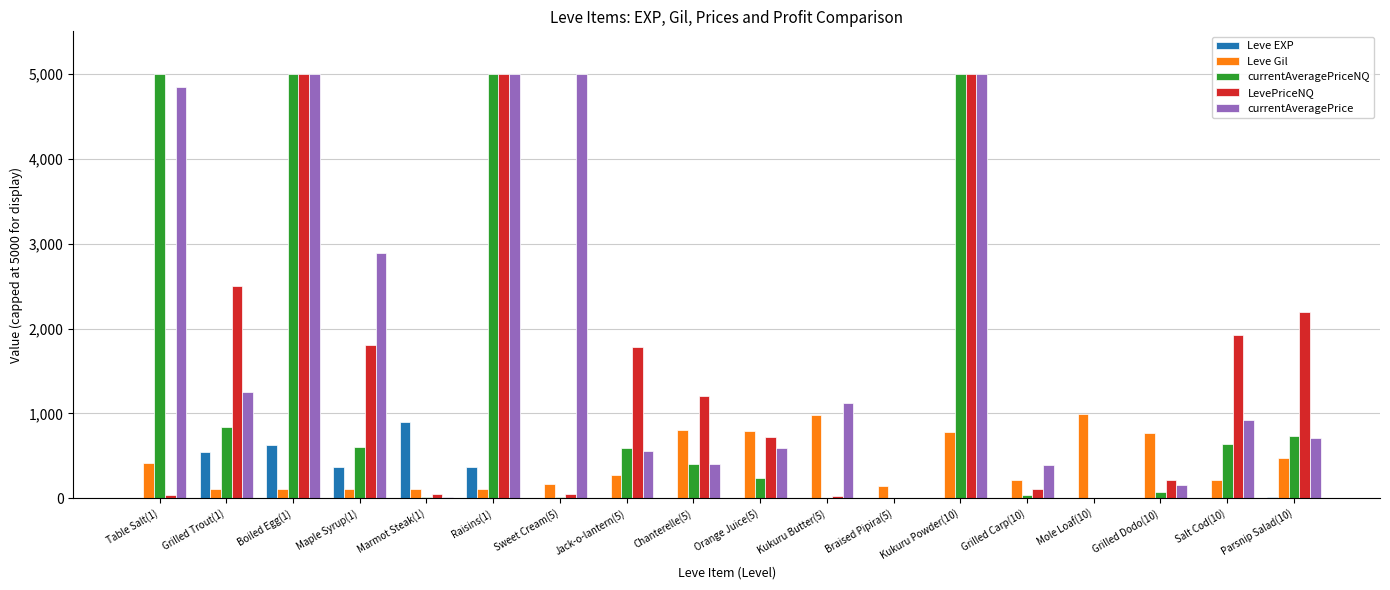

Is the value of Leve EXP at Grilled Trout(1) greater than the value of LevePriceNQ at Kukuru Butter(5)?

Yes